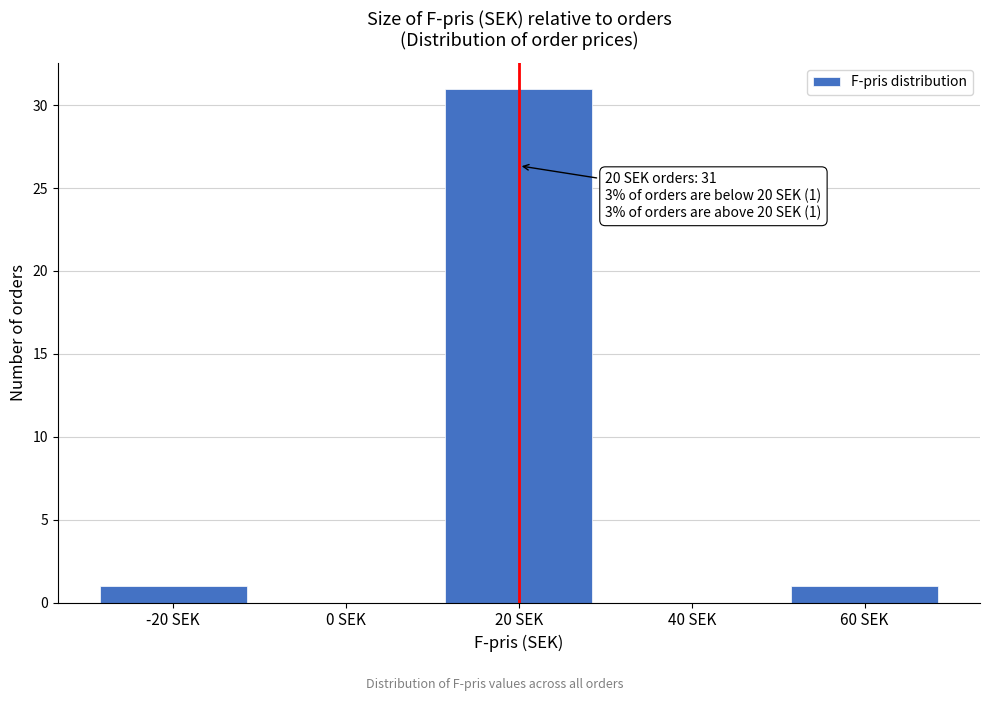

Reading left to right, list all the values displayed in this chart.

-20 SEK=1	0 SEK=0	20 SEK=31	40 SEK=0	60 SEK=1